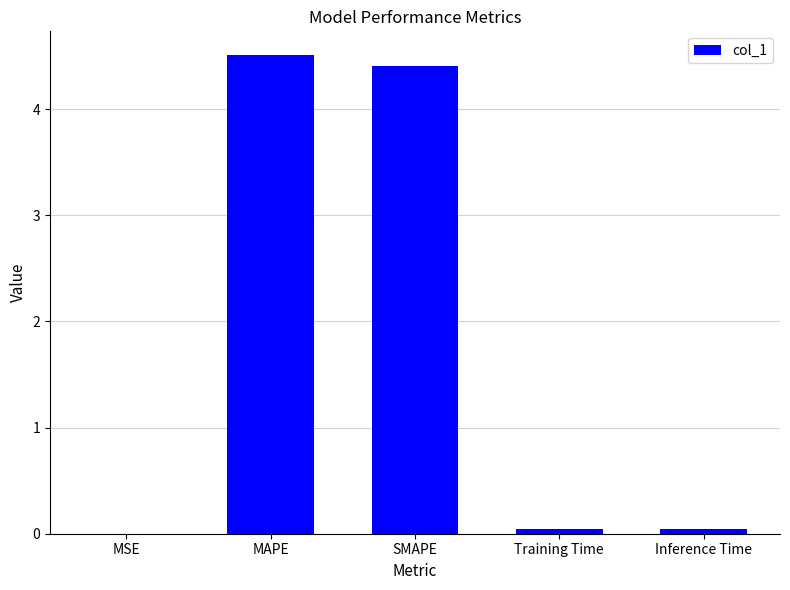

Which has a higher value, SMAPE or MAPE?

MAPE